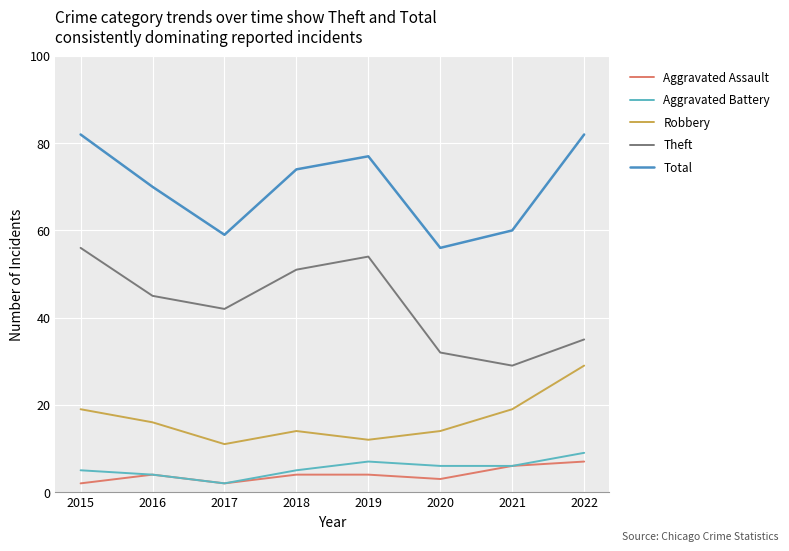

Where does the Aggravated Battery series first go above 6?

2019